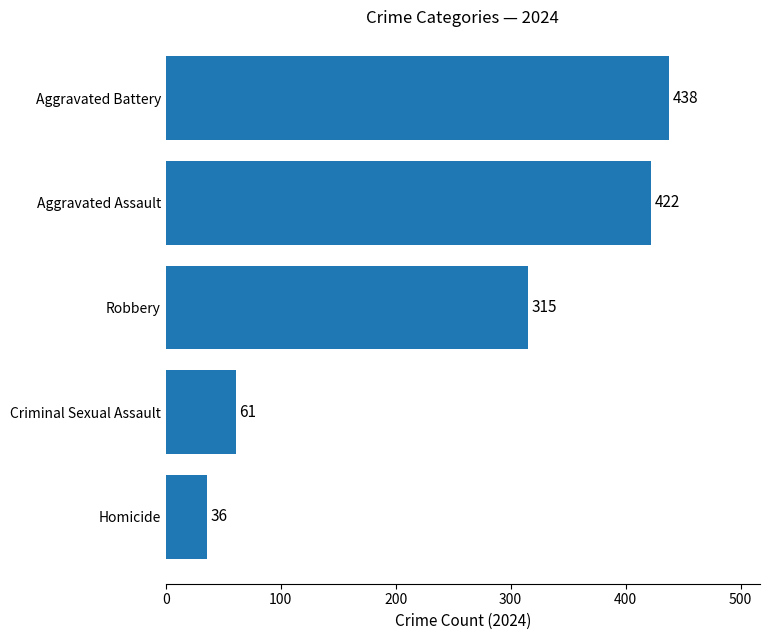

Does the chart contain stacked bars?

No